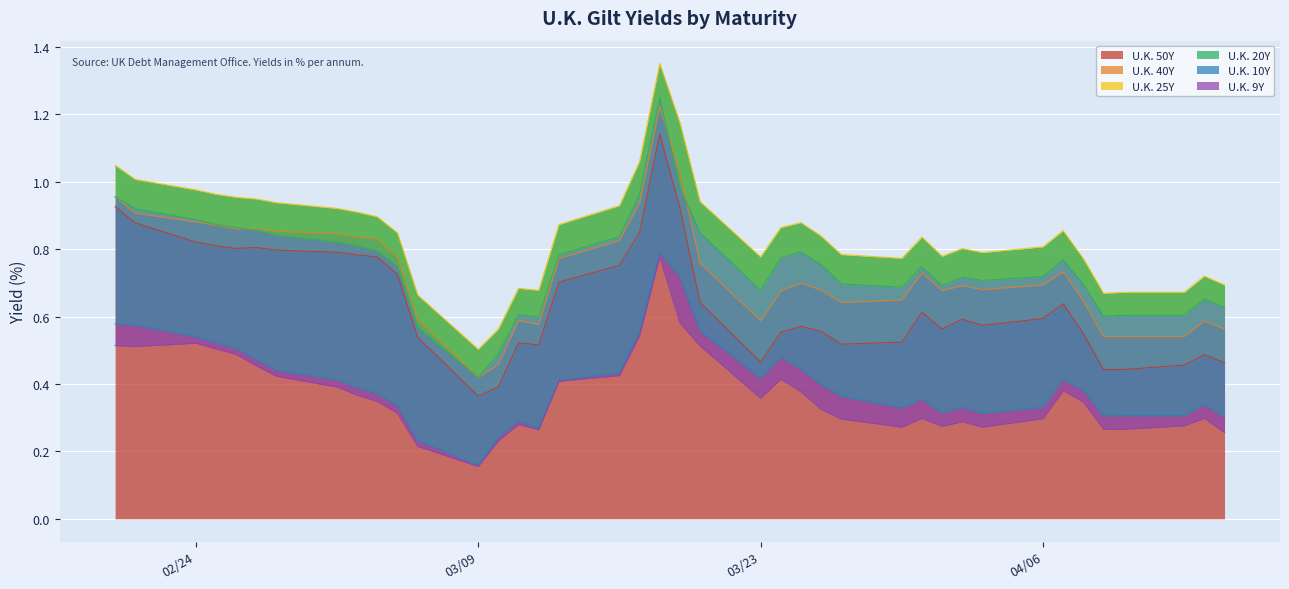

How many interior local peaks does the U.K. 9Y series have?

8